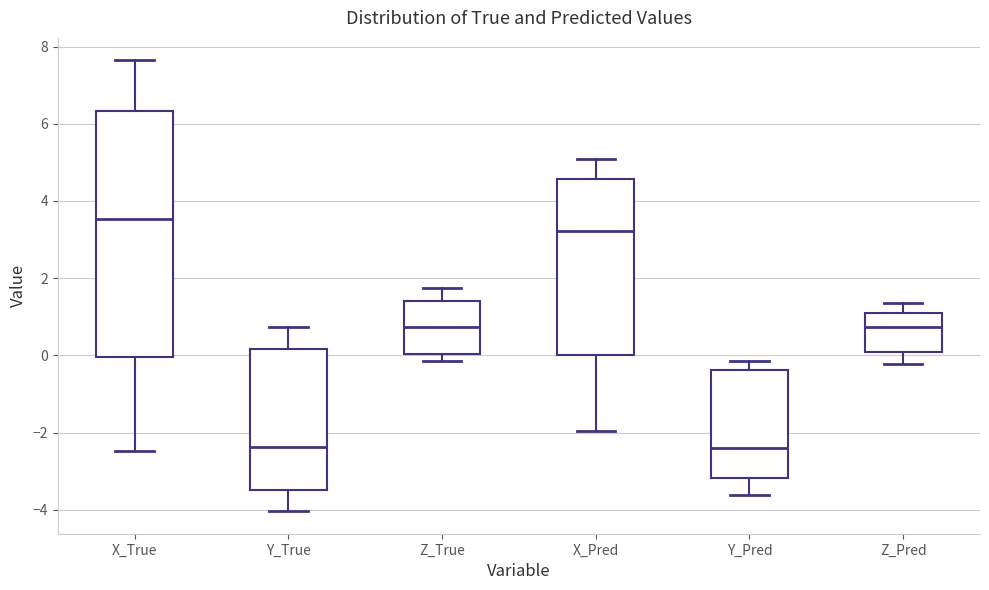

Reading left to right, read every box against the y-axis: the position of its median line, the range the box covers, and the ends of its whiskers. The values are not printed on the chart, so give them approximately, as read against the axis.

X_True: median 3.6, box 0.0 to 6.4, whiskers -2.4 to 7.6
Y_True: median -2.4, box -3.4 to 0.2, whiskers -4.0 to 0.8
Z_True: median 0.8, box 0.0 to 1.4, whiskers -0.2 to 1.8
X_Pred: median 3.2, box 0.0 to 4.6, whiskers -2.0 to 5.0
Y_Pred: median -2.4, box -3.2 to -0.4, whiskers -3.6 to -0.2
Z_Pred: median 0.8, box 0.0 to 1.0, whiskers -0.2 to 1.4